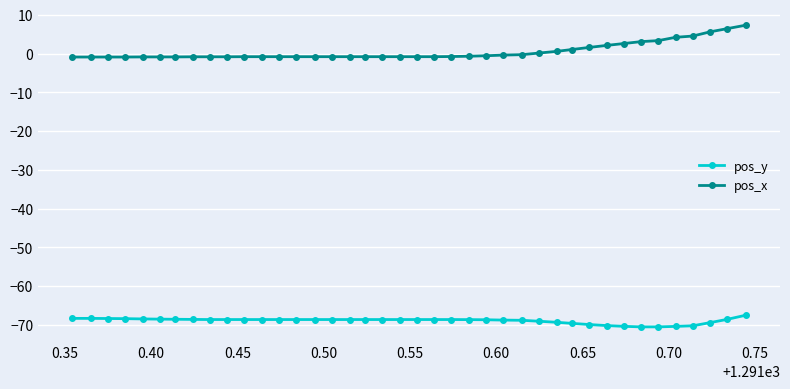

What is the average value of the pos_y series?

-68.9